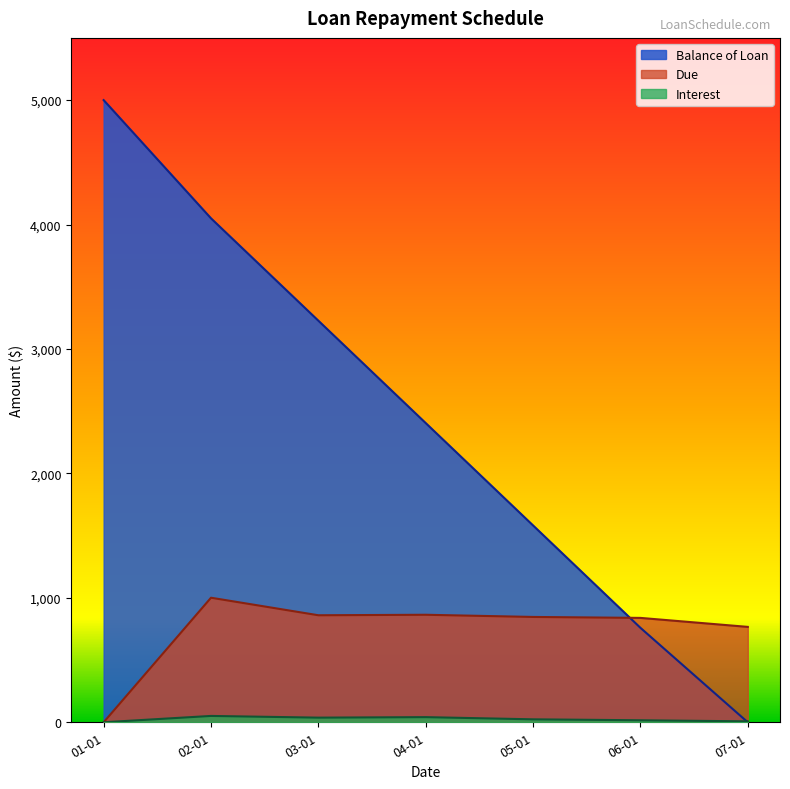

Which series has the widest spread of values?

Balance of Loan